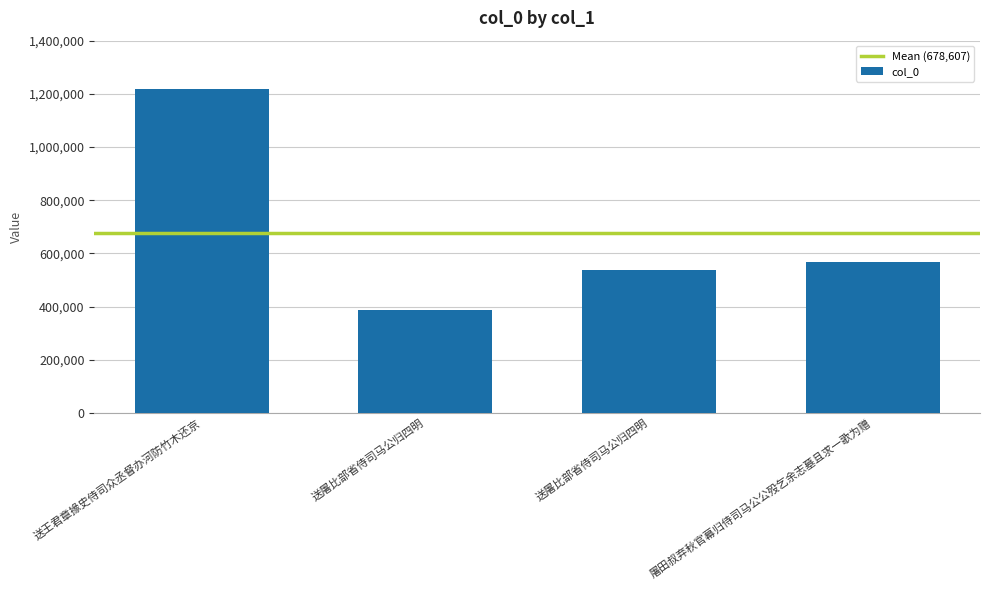

What is the difference between the values at 送王君章掾史侍司众丞督办河防竹木还京 and 送屠比部省侍司马公归四明?

830217